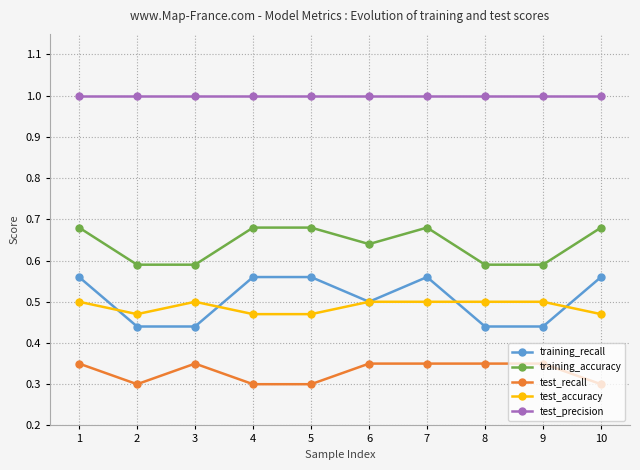

Where is the first local minimum for test_recall?

2